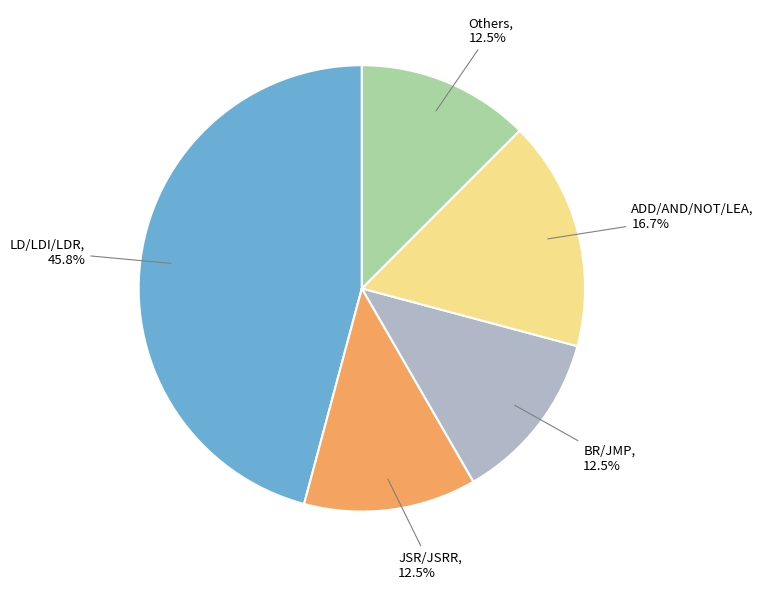

Count the number of slices in the pie.

5